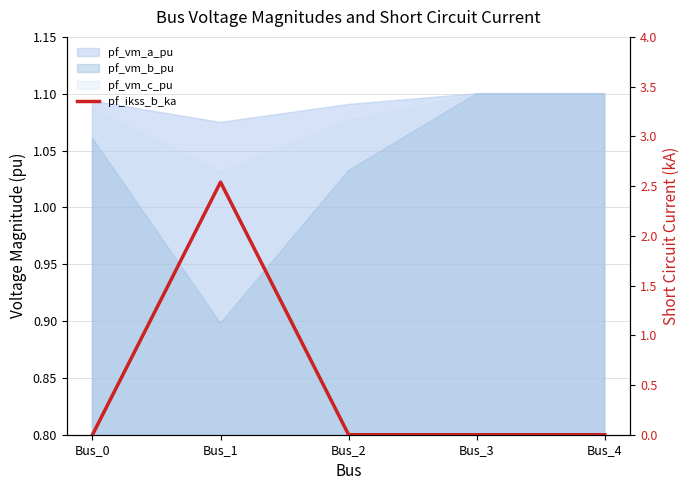

Is it true that the value at Bus_0 is 0.9?

False